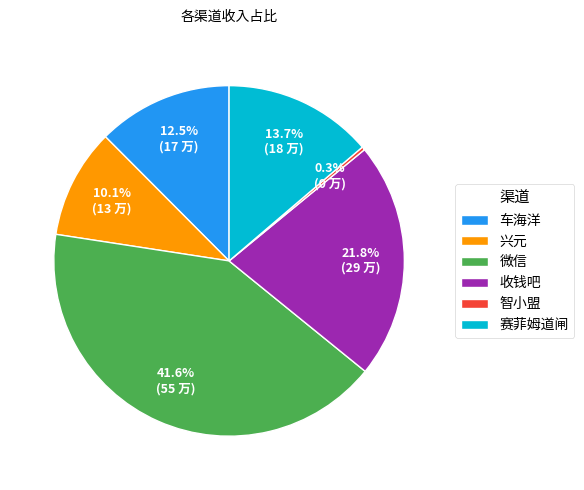

Is 收钱吧 the majority of the pie?

No